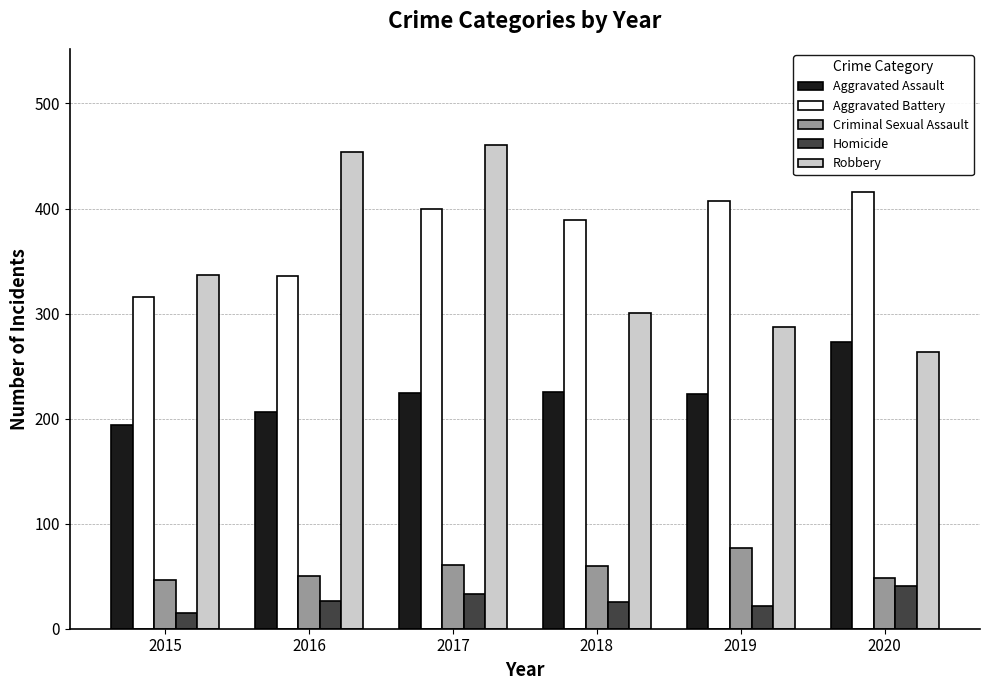

What is the difference between the Aggravated Assault values at 2018 and 2020?

48